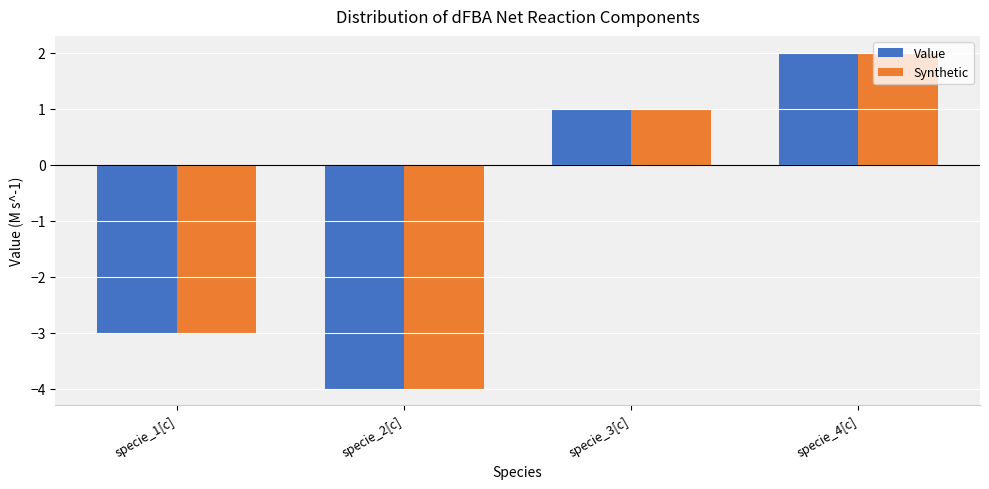

Which category has the lowest value in the Value series?

specie_2[c]